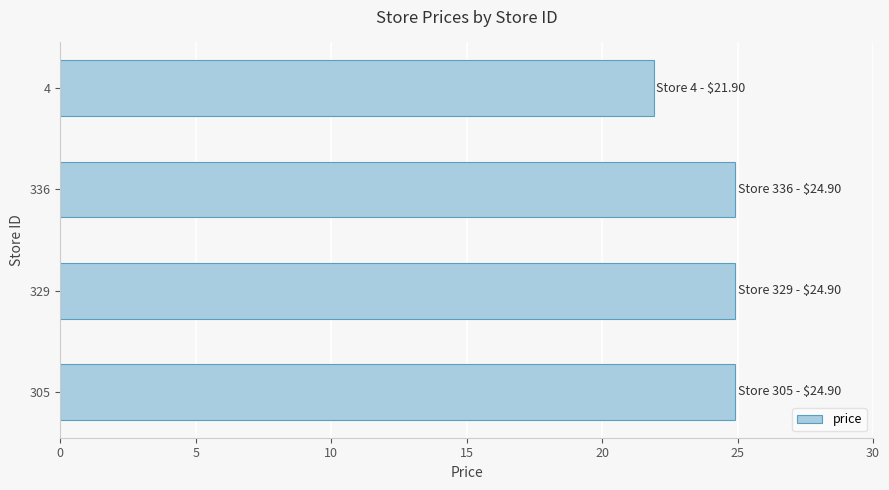

What is the sum of the values at 305 and 336?

49.8